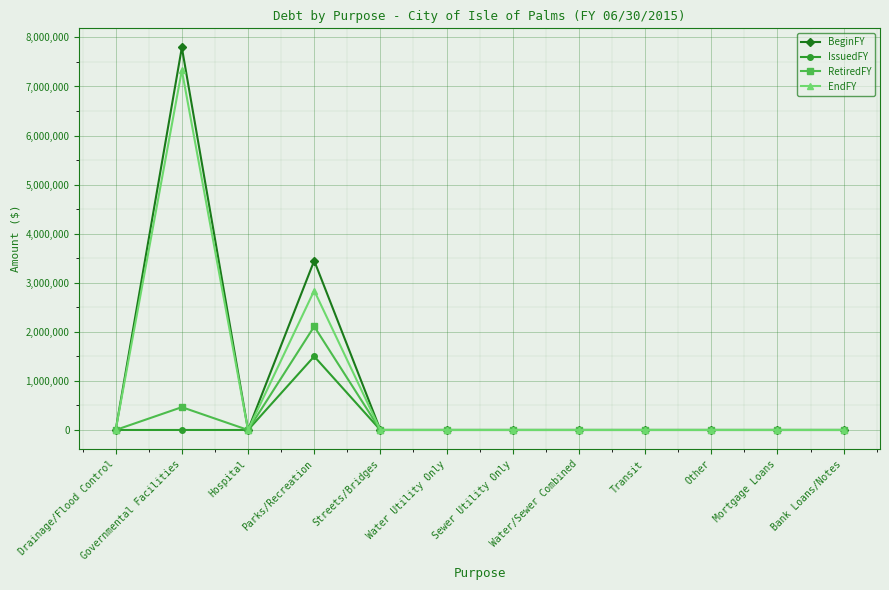

How many lines are shown in the chart?

4